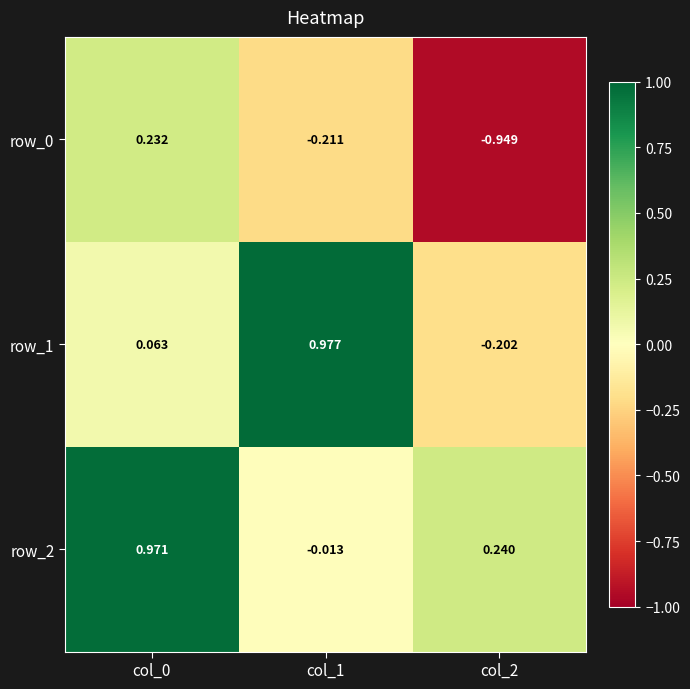

How many data points in row_1 are above 0?

2